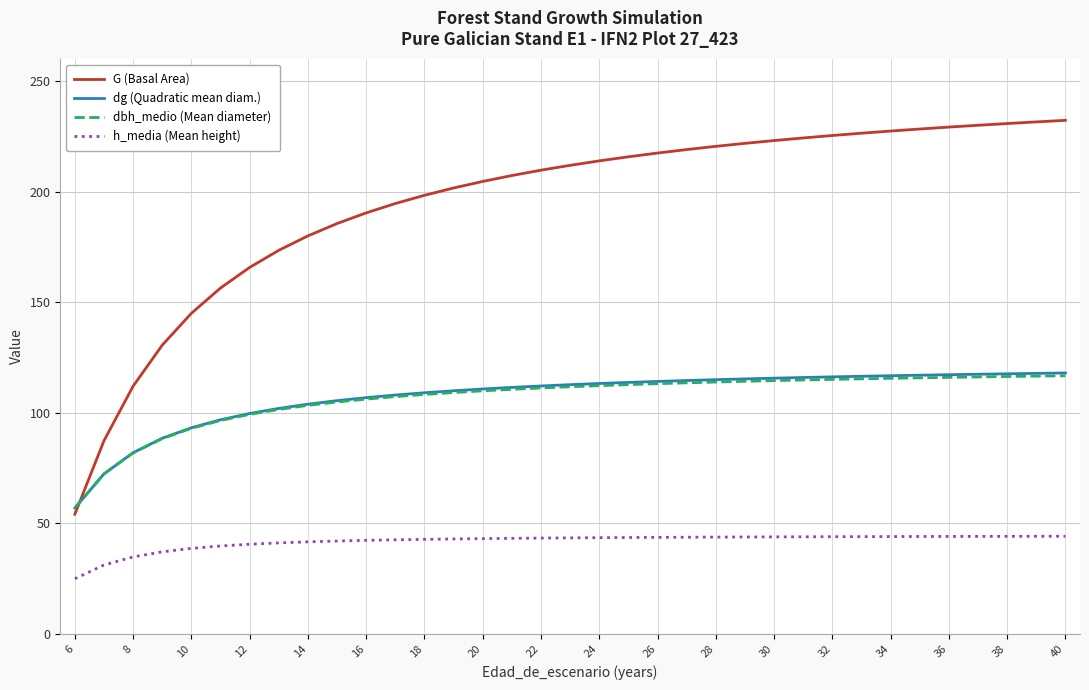

True or false: h_media (Mean height) and dbh_medio (Mean diameter) intersect in this chart.

False